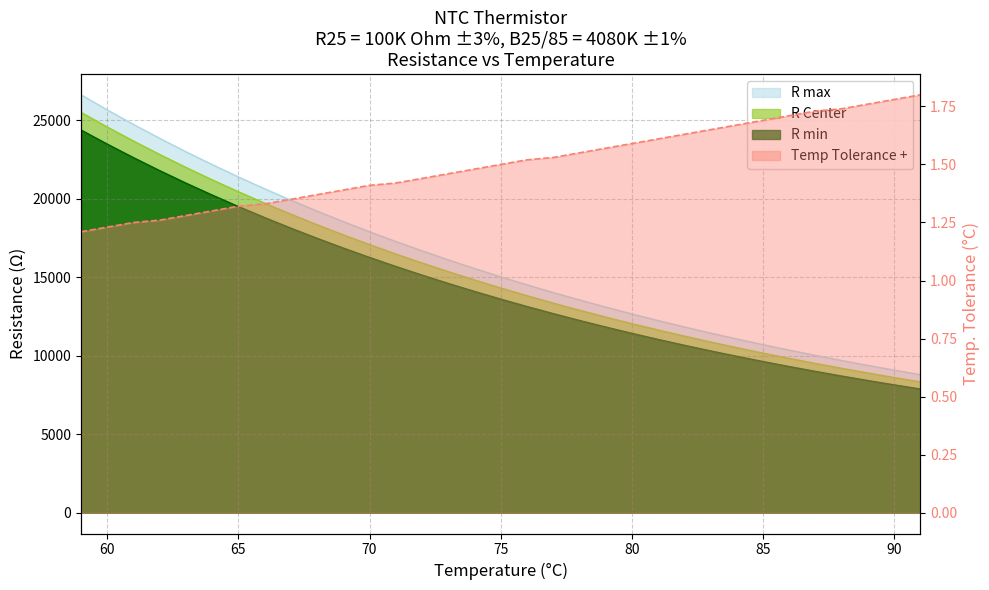

Rank the series by their maximum value, from lowest to highest.

Temp Tolerance +, R min, R Center, R max